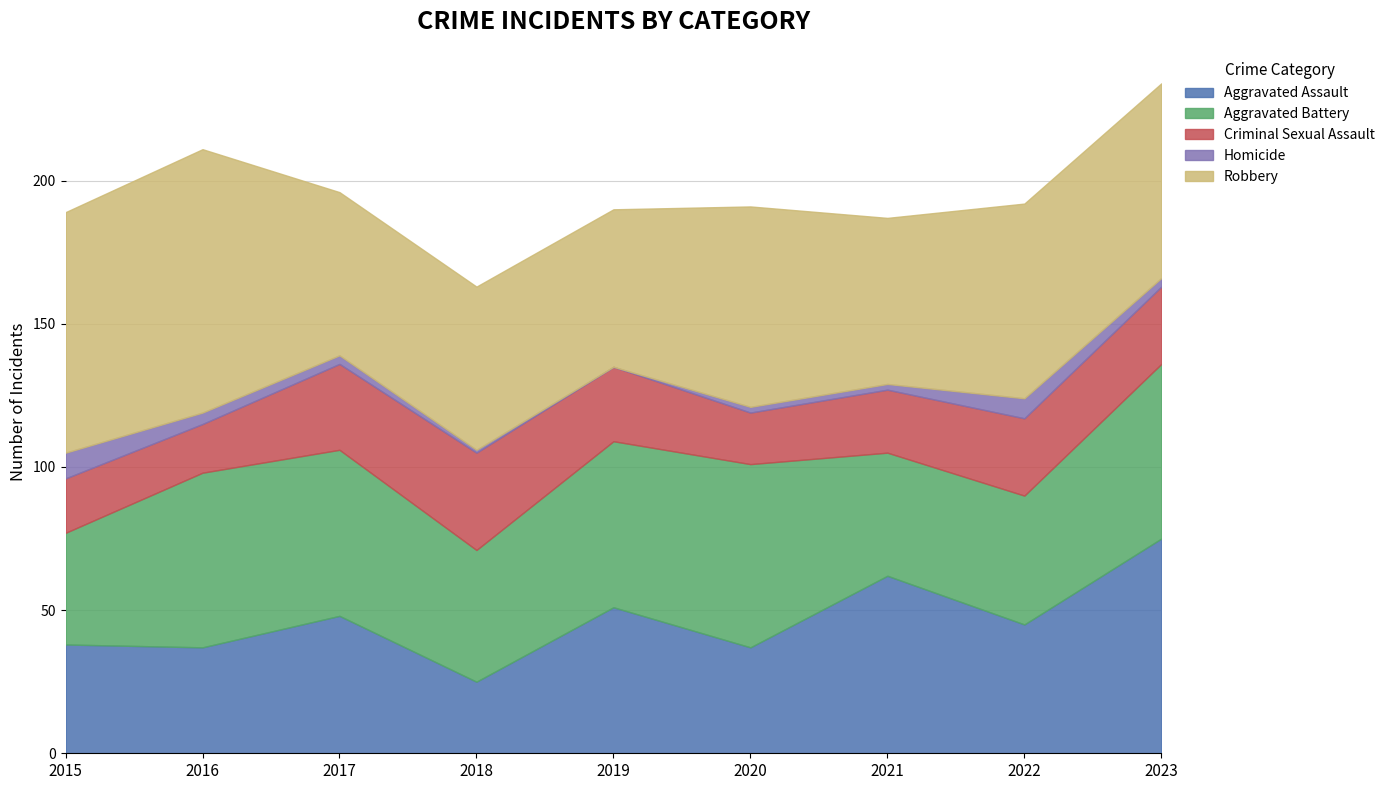

Which series changed the most between 2022 and 2023?

Aggravated Assault